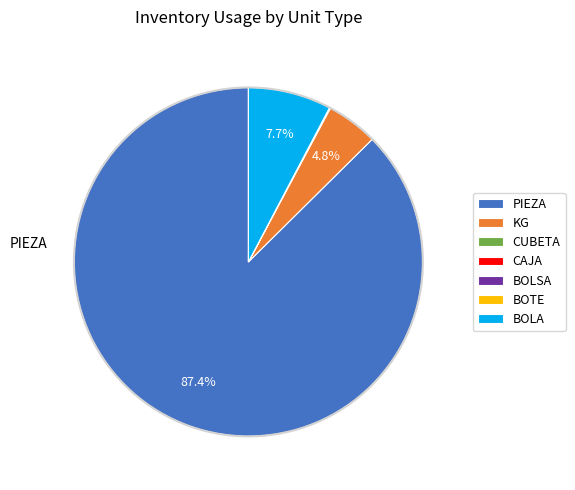

Which slice is the largest?

PIEZA